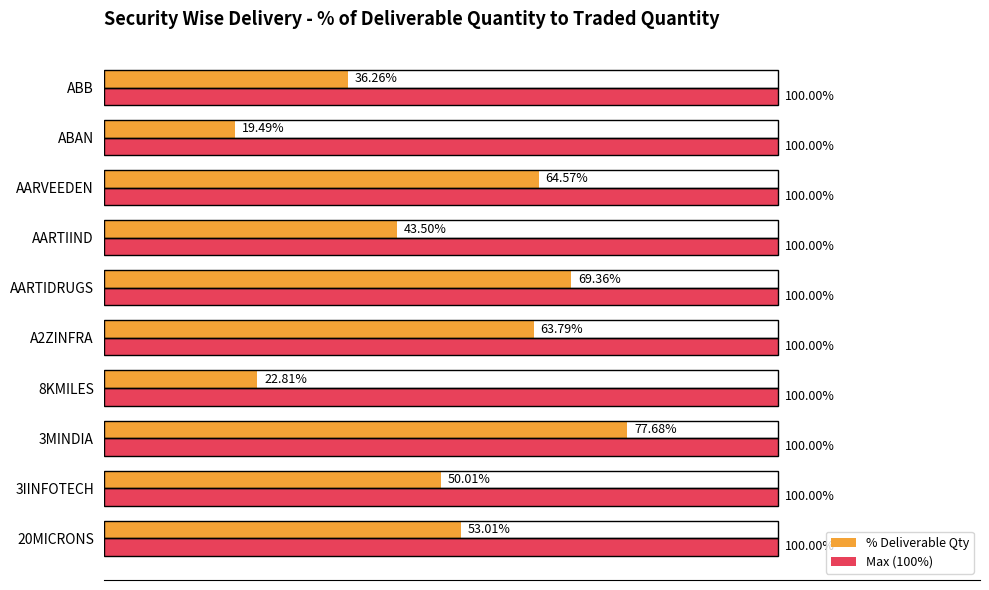

Between 3MINDIA and ABB, which series saw the biggest shift?

% Deliverable Qty